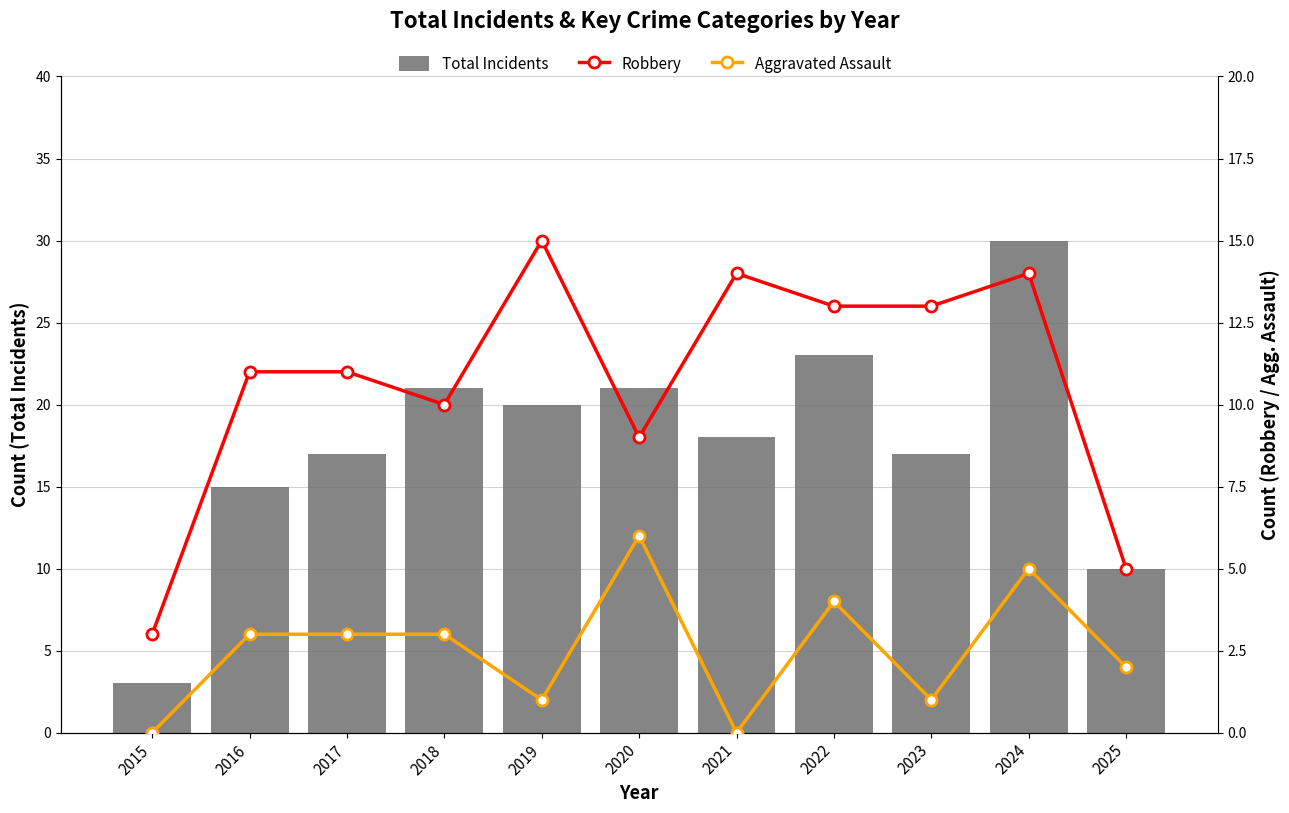

Does the chart contain stacked bars?

No